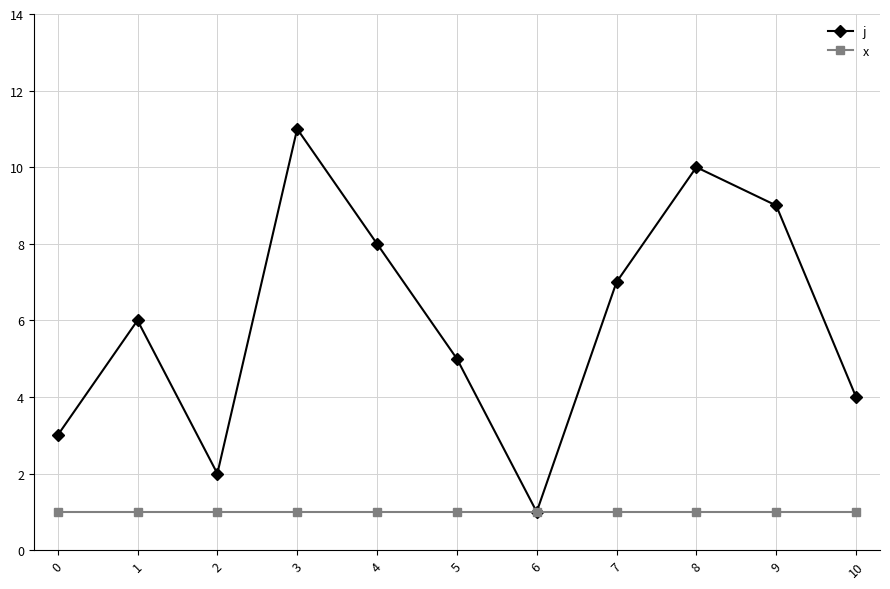

What is the value of the j point at the 10th from the left?

9